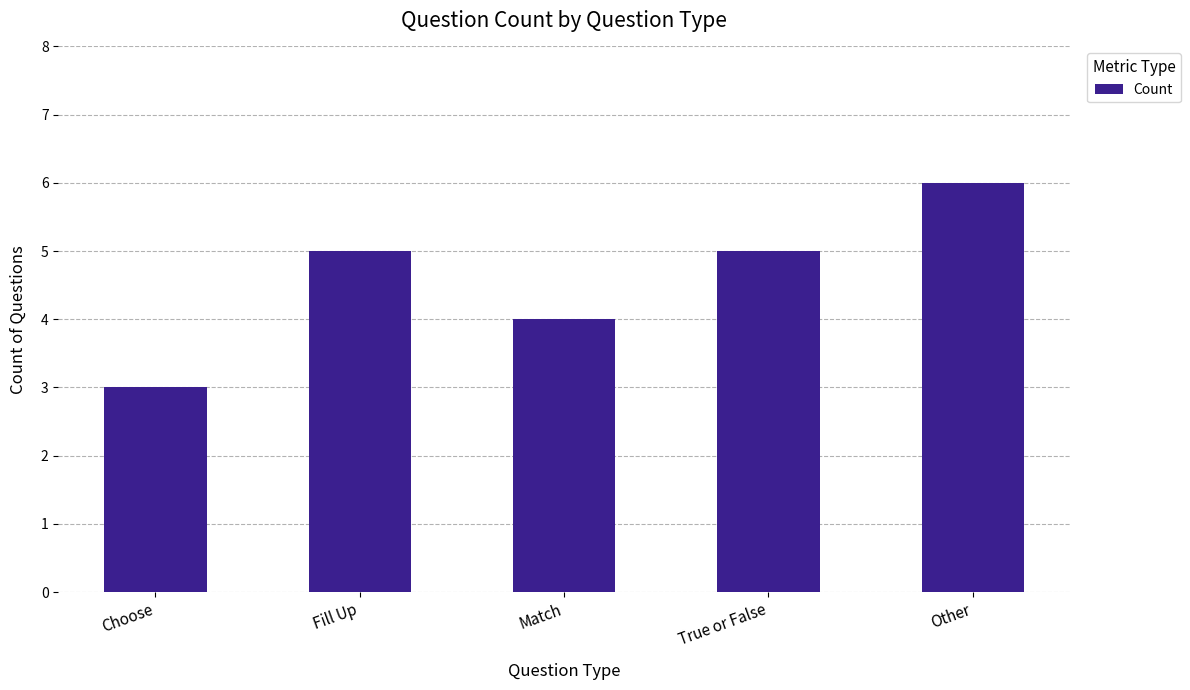

What is the change in value from Choose to True or False?

+2